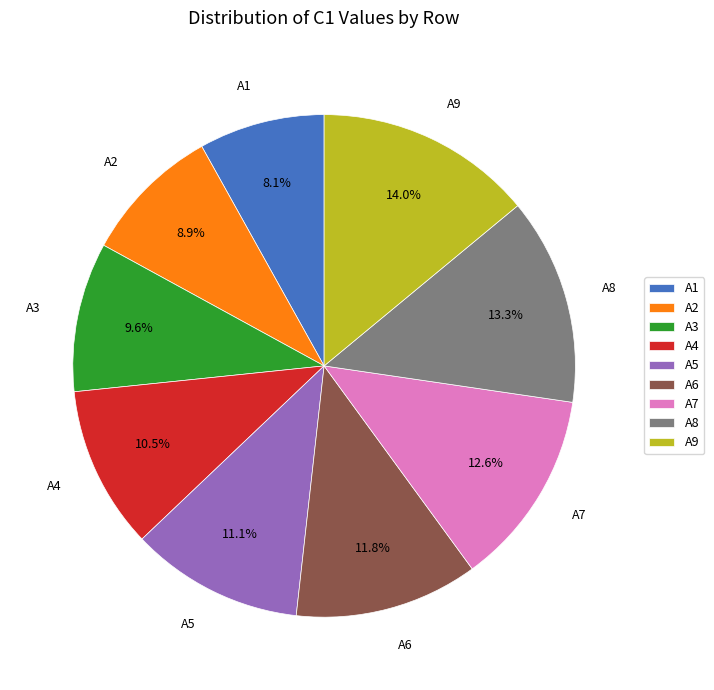

Which has a higher value, A3 or A5?

A5